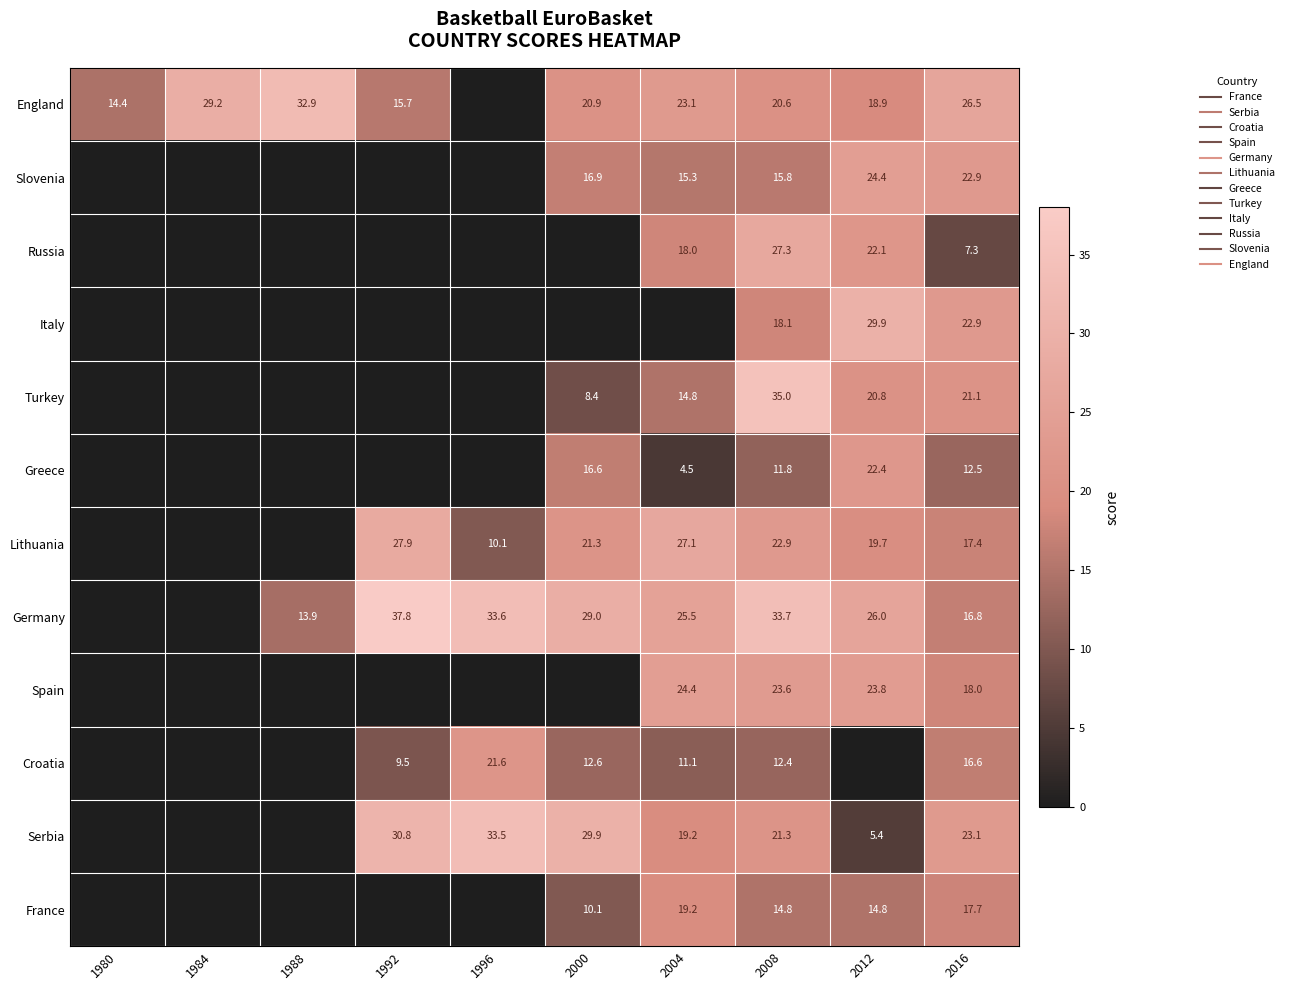

What is the maximum value shown in the chart?

37.8